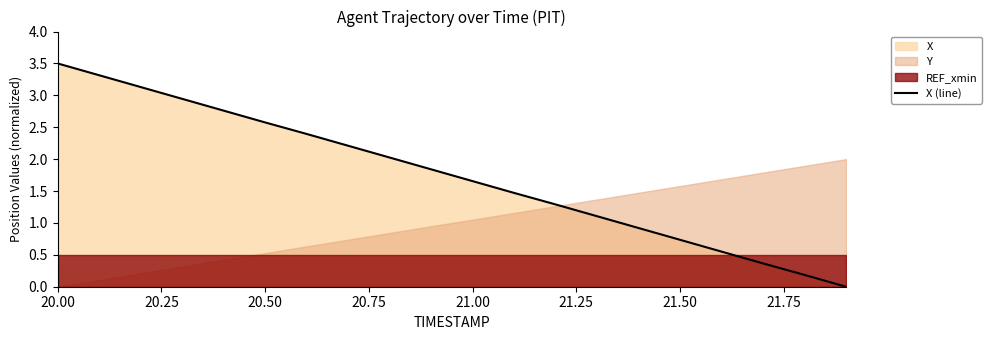

True or false: there are more than 0 points higher than both neighbors.

False